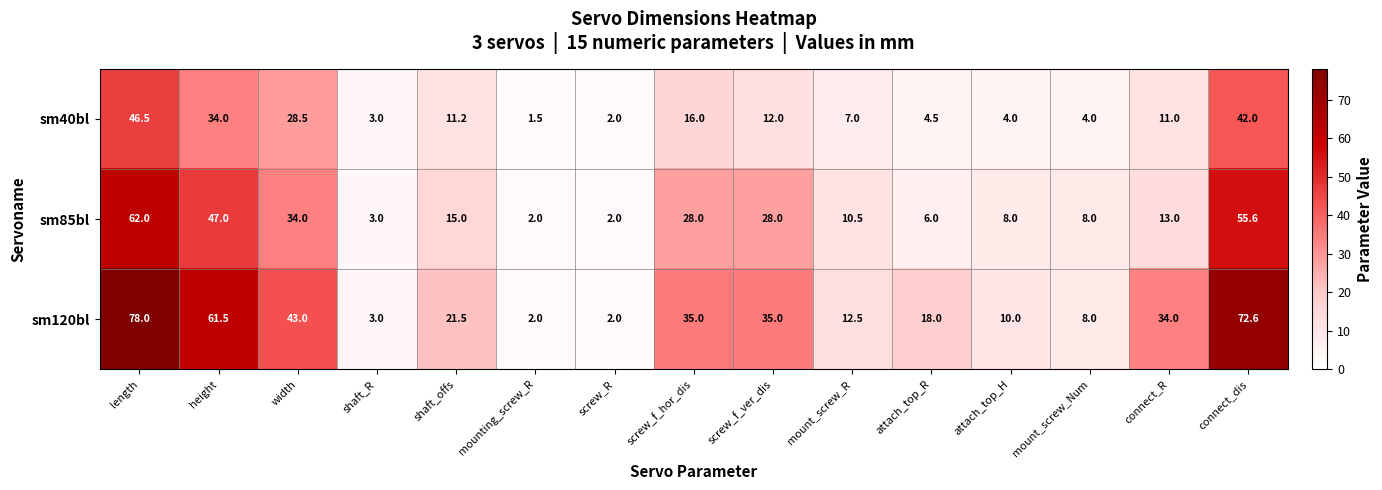

Count the number of data series in this chart.

3